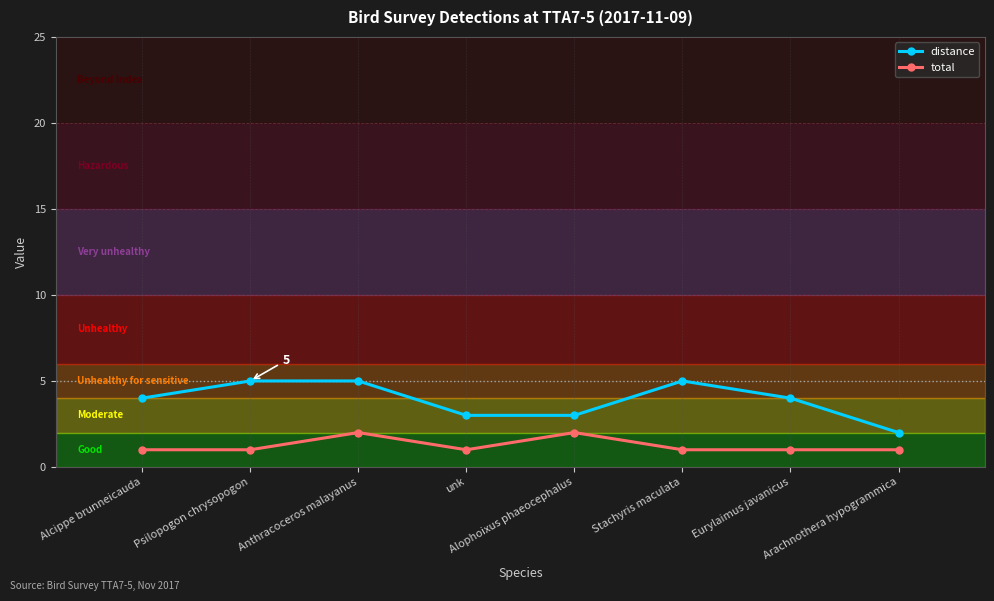

What is the minimum value shown in the chart?

1